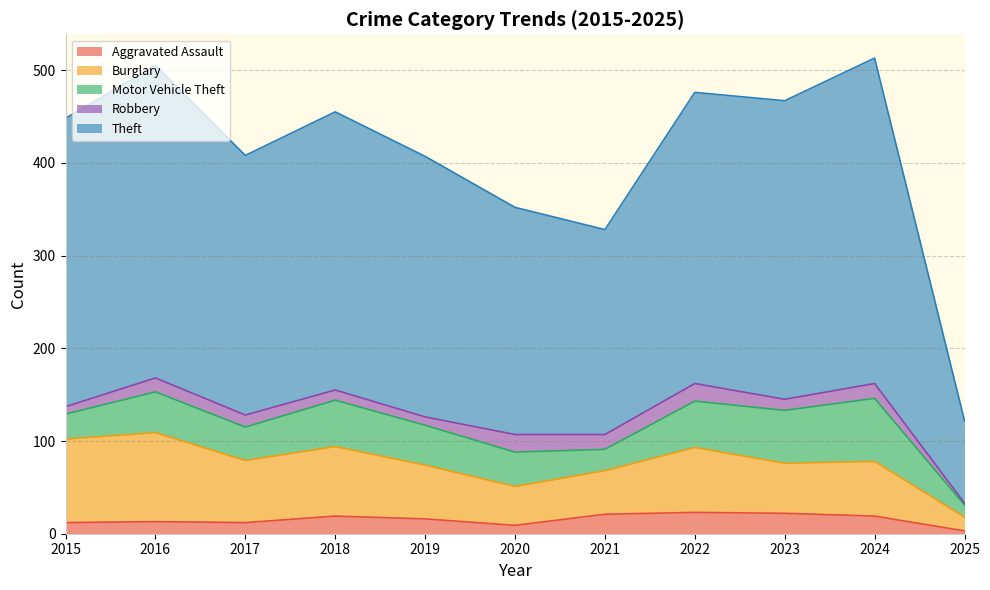

The Motor Vehicle Theft series shows 55 at 2020. True or false?

False